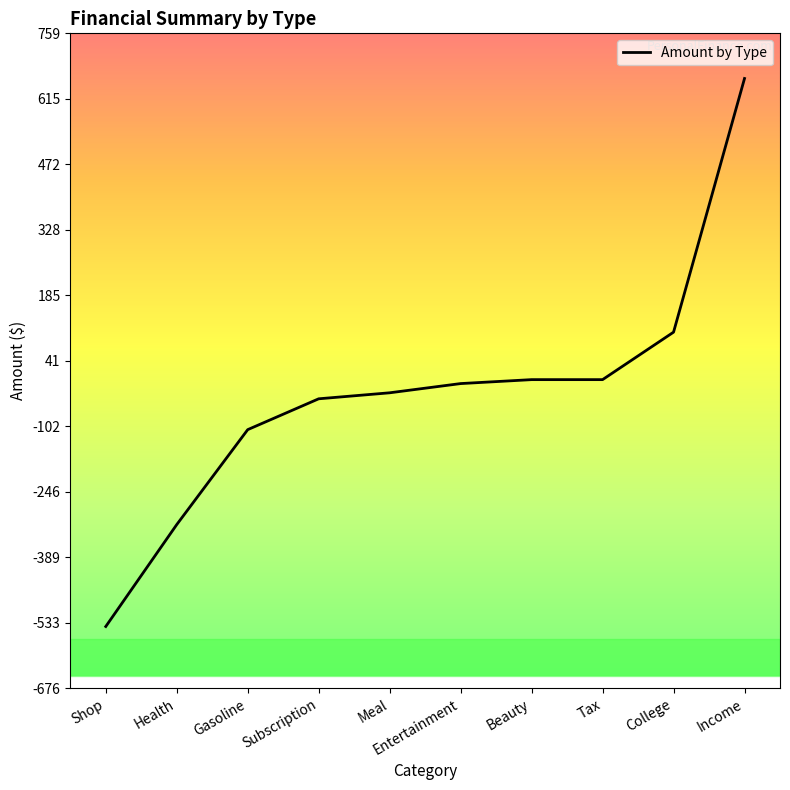

Which has a higher value, Shop or Entertainment?

Entertainment